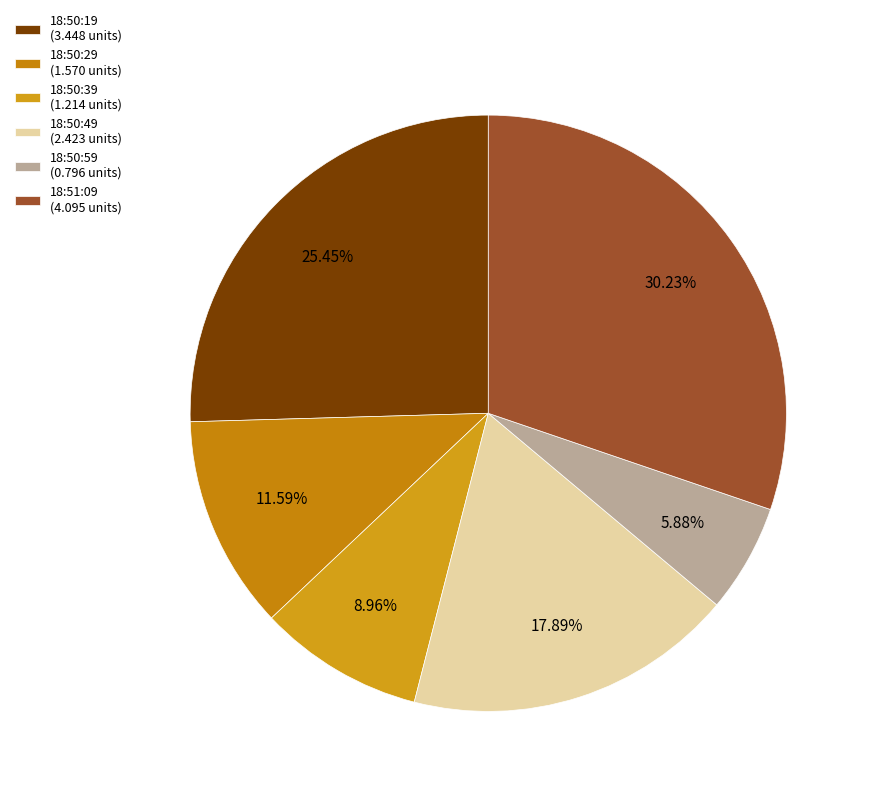

How much of the chart is everything except 18:50:39?

91.0%